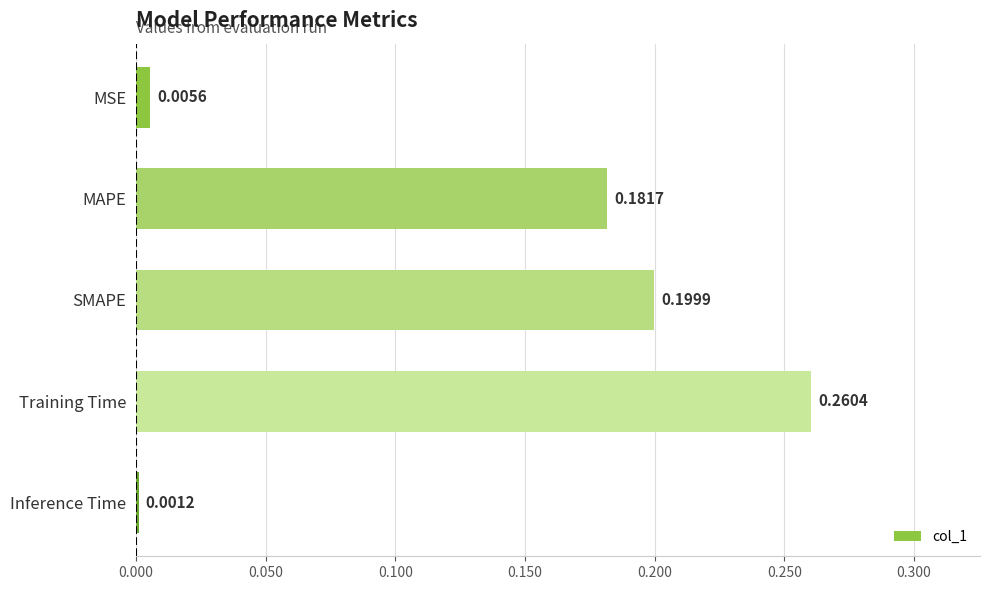

What is the sum of all values?

0.6